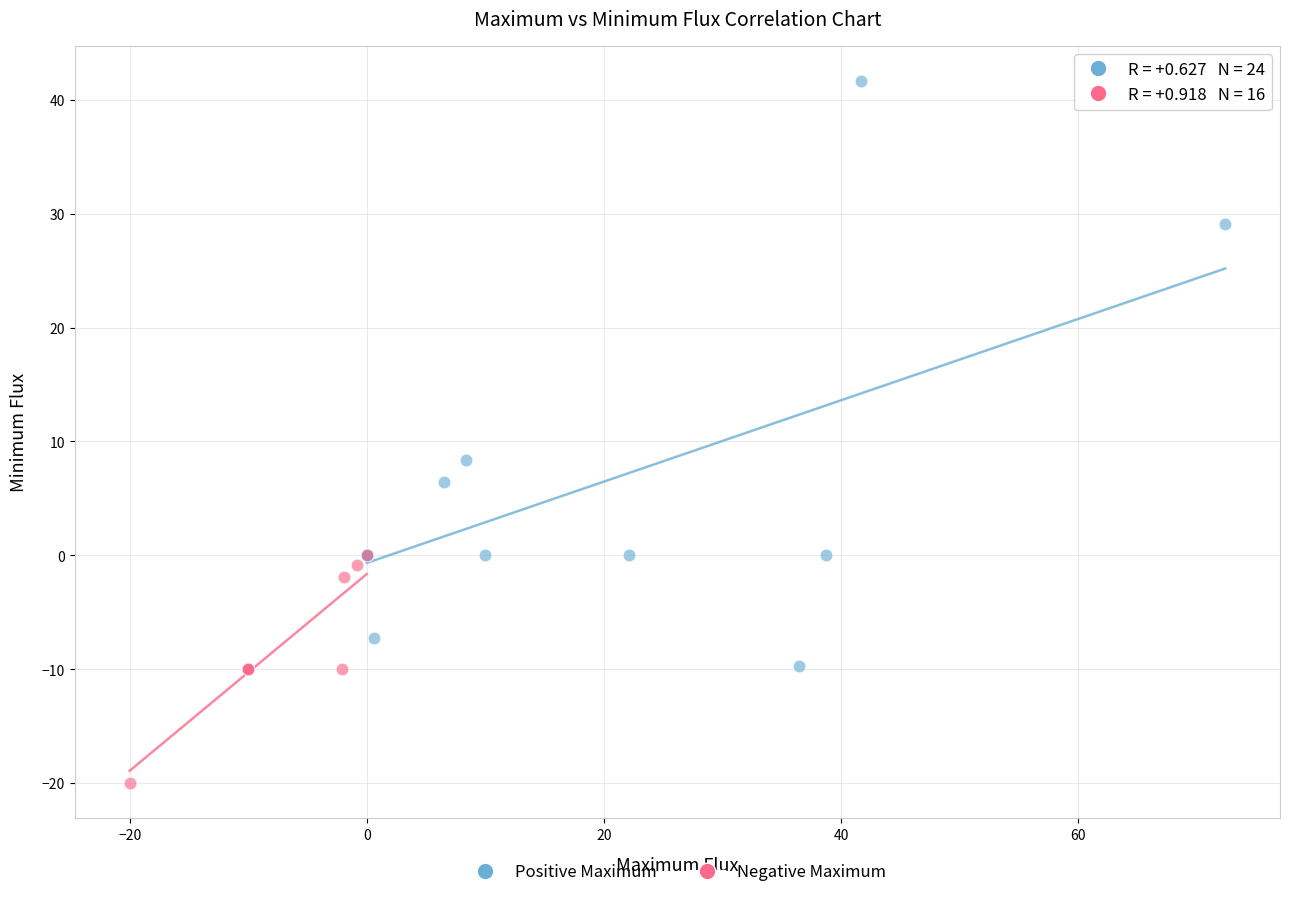

Which series reaches the maximum Y coordinate?

Positive Maximum